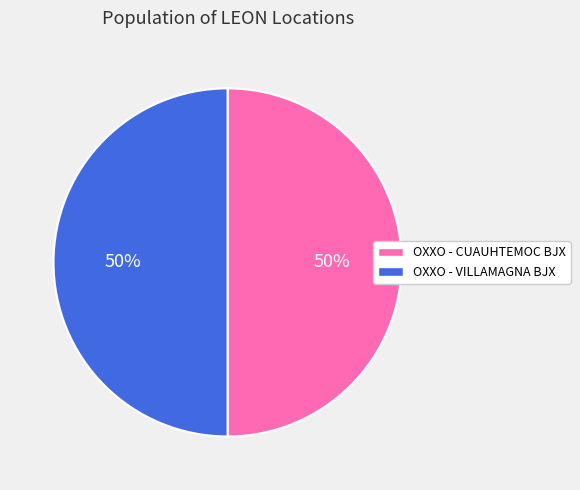

Combined, do OXXO - VILLAMAGNA BJX and OXXO - CUAUHTEMOC BJX account for over 50%?

Yes